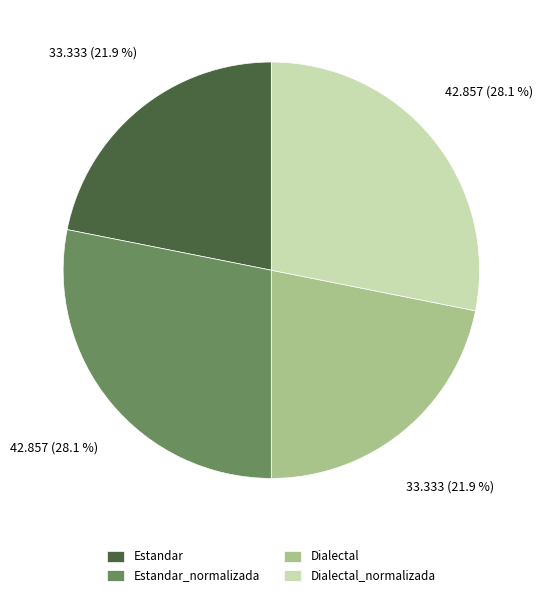

What is the ratio of the value at Estandar_normalizada to the value at Dialectal_normalizada?

1.0